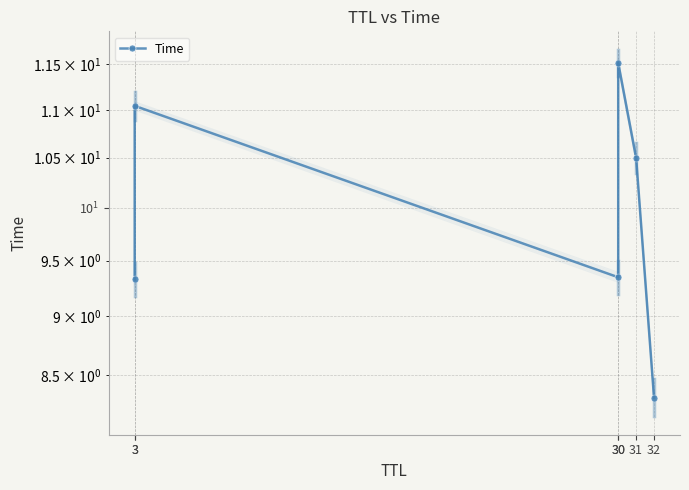

What is the change in value from 3 to 32?

-2.7